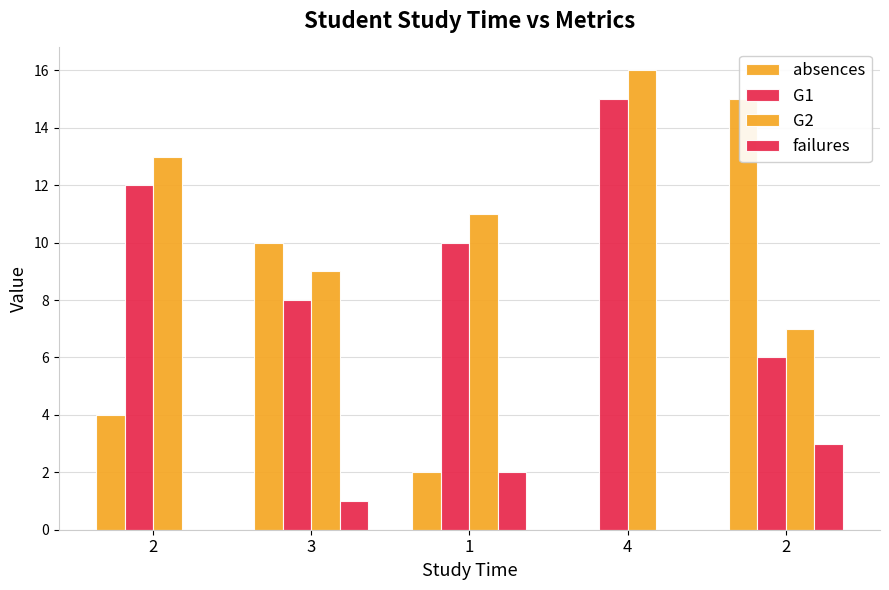

True or false: failures has a value of 1 at 3.

True